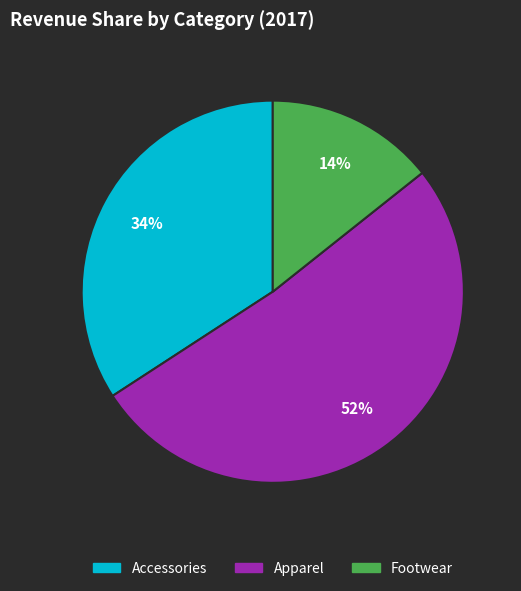

Which has a higher value, Accessories or Apparel?

Apparel